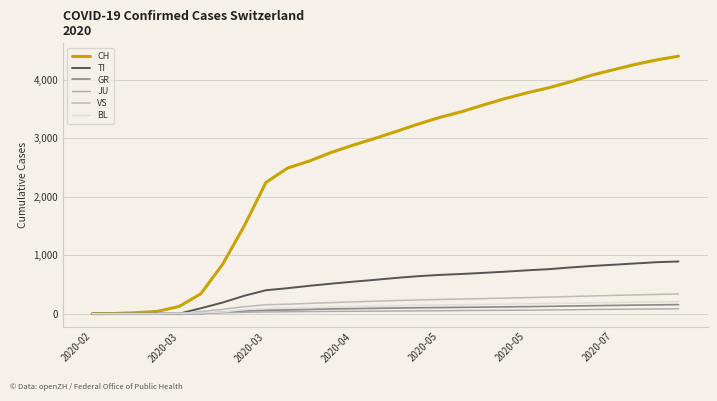

What is the value of the JU point at the 10th from the left?

32